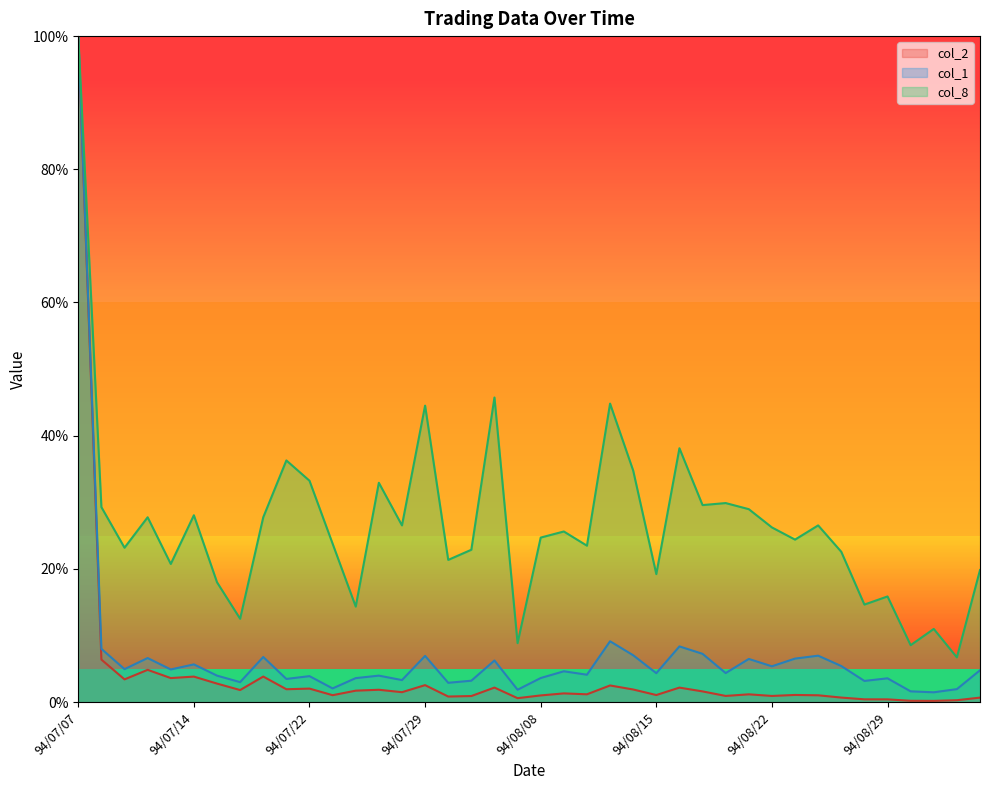

Rank the series by their maximum value, from lowest to highest.

col_2, col_1, col_8